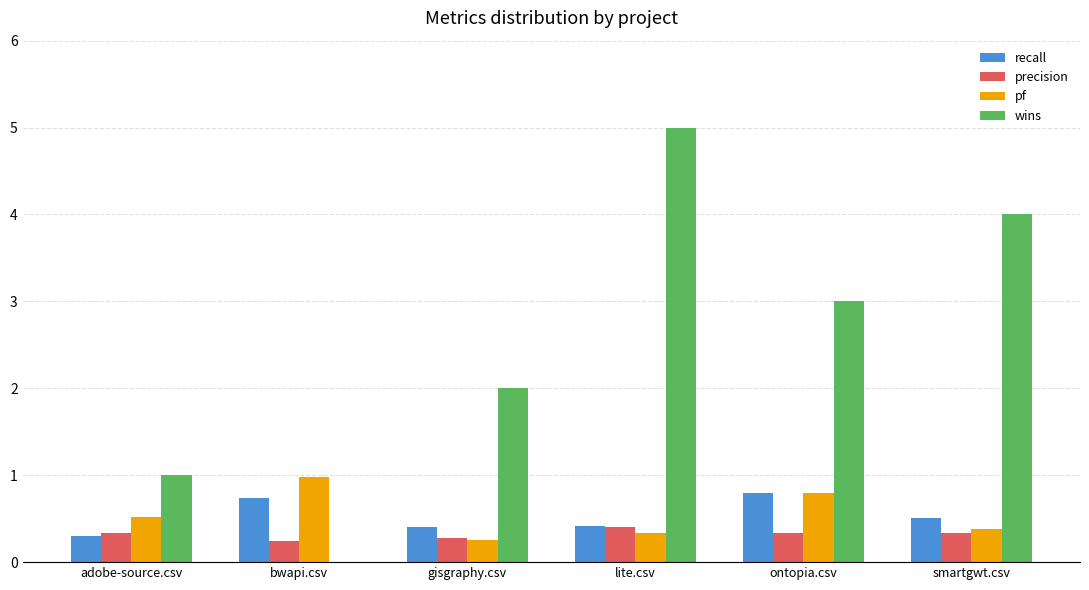

At which category is the sum across all series the highest?

lite.csv